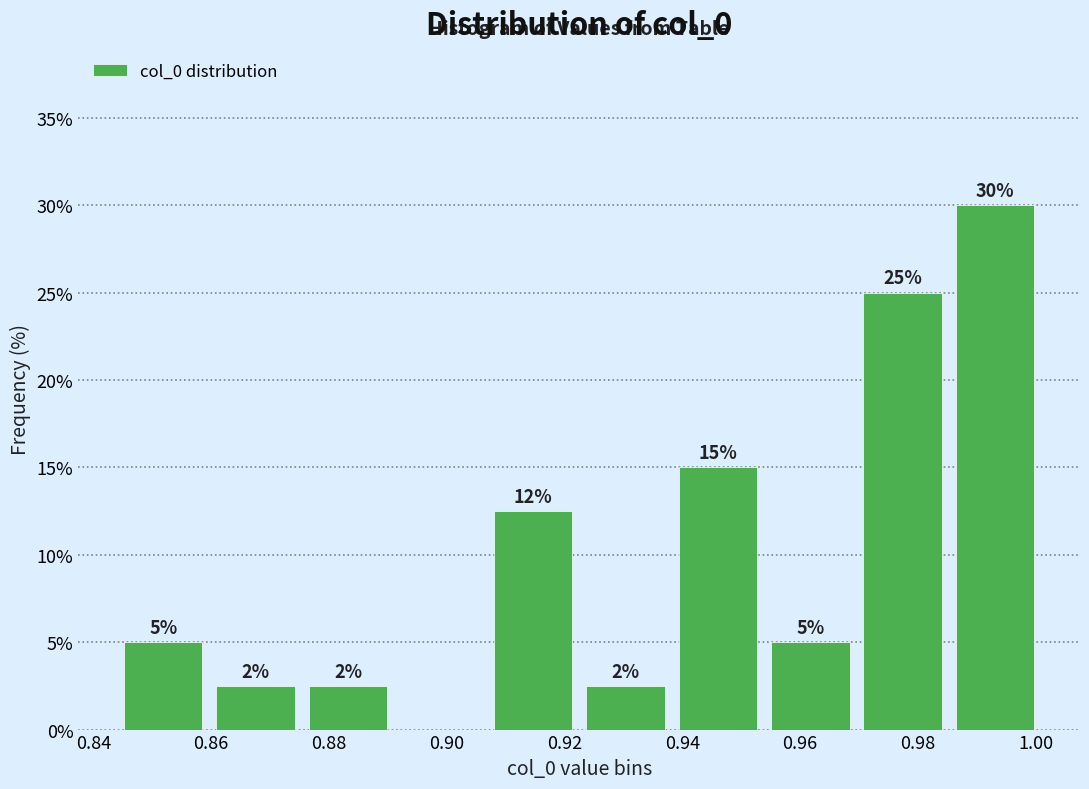

Over which range of the x-axis is the bar tallest?

0.986 to 1.002